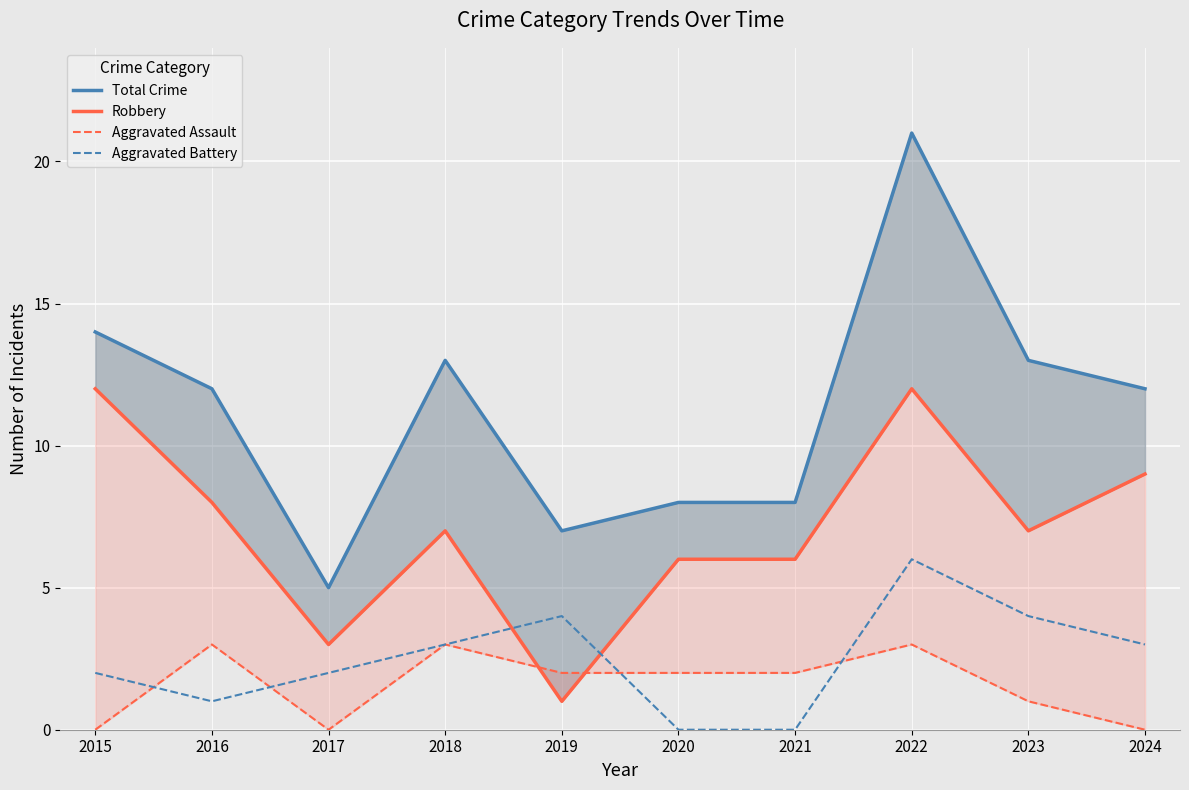

What is the value of the Aggravated Assault point at the 2nd from the left?

3